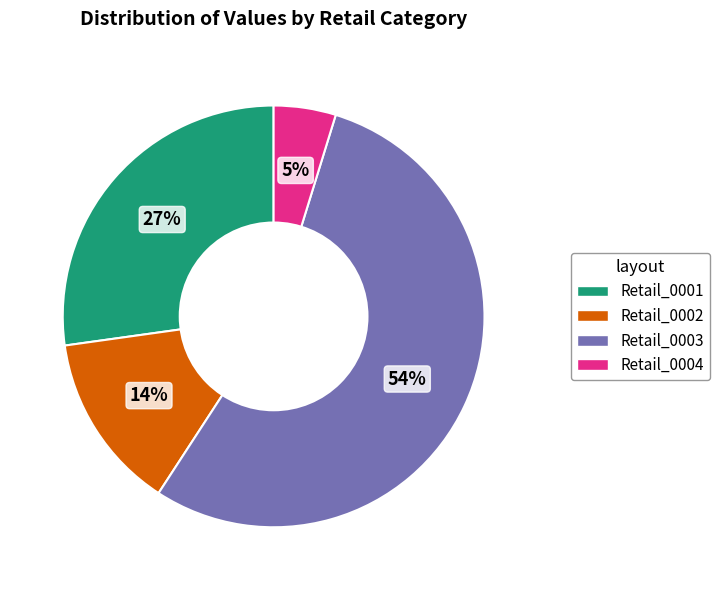

Between Retail_0001 and Retail_0002, which is larger?

Retail_0001